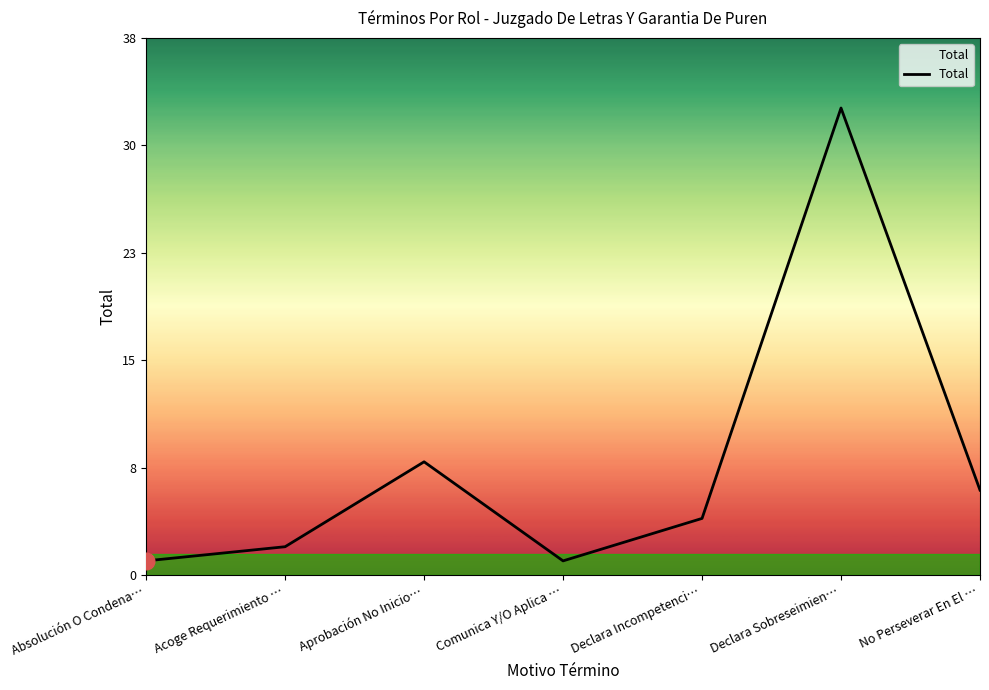

Reading left to right, list all the values displayed in this chart.

1	2	8	1	4	33	6